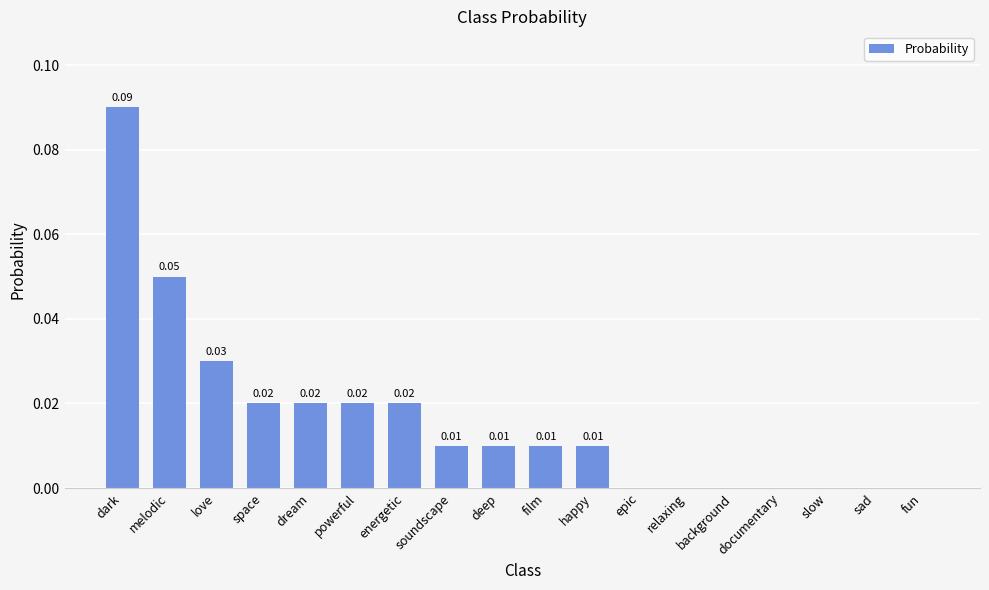

At which category does the chart reach its peak across all series?

dark